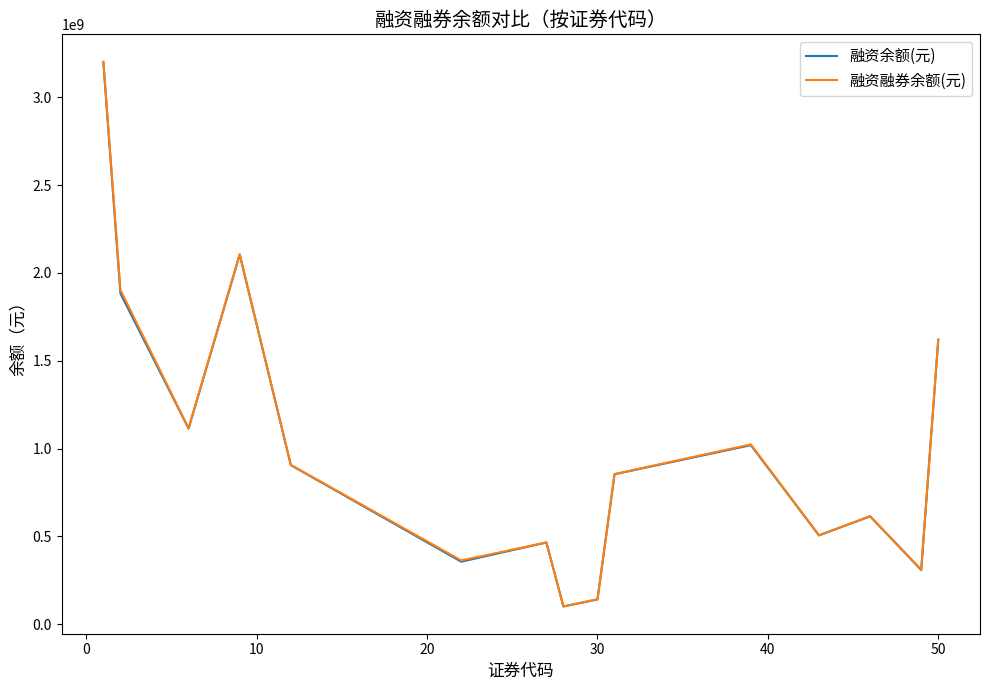

Which series has the widest spread of values?

融资融券余额(元)